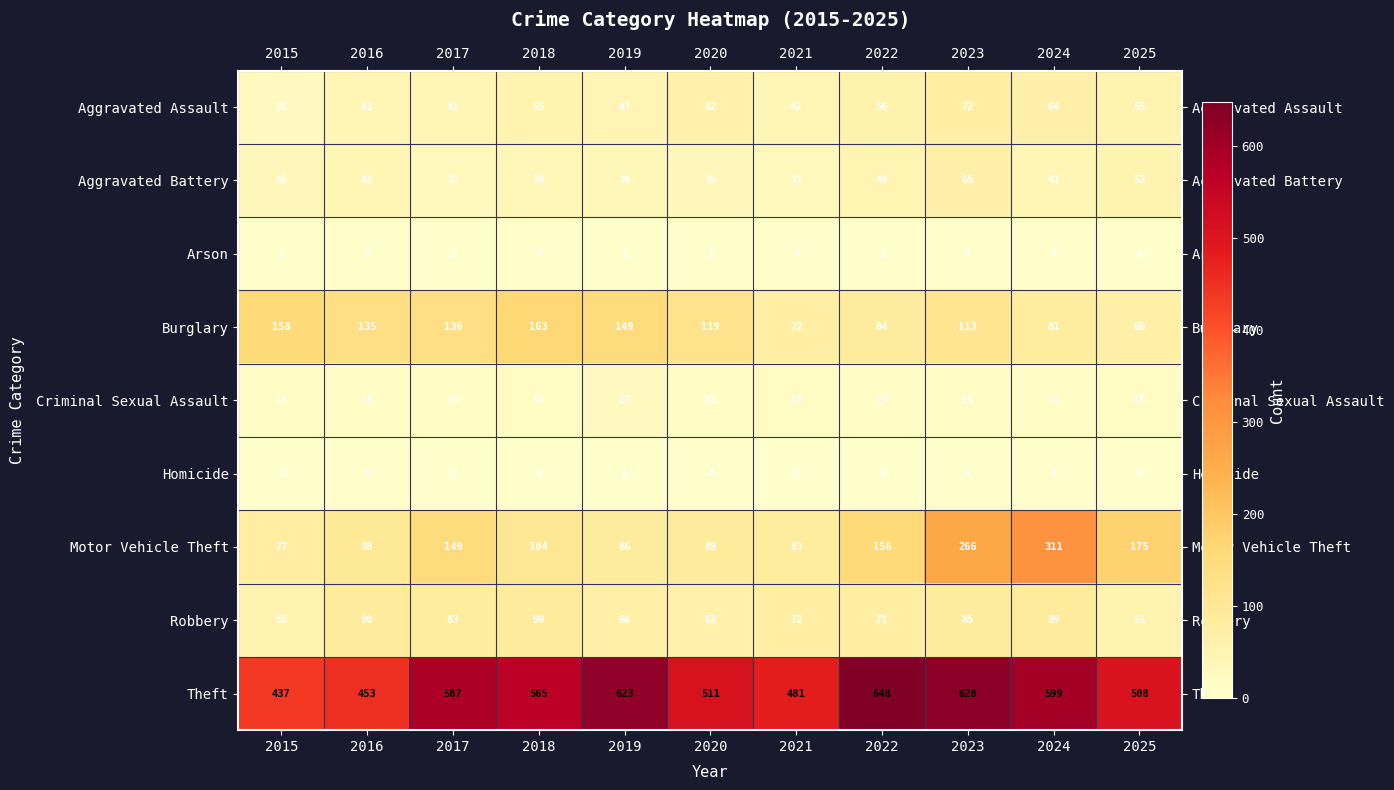

Is it true that Aggravated Assault equals 47 at 2019?

True